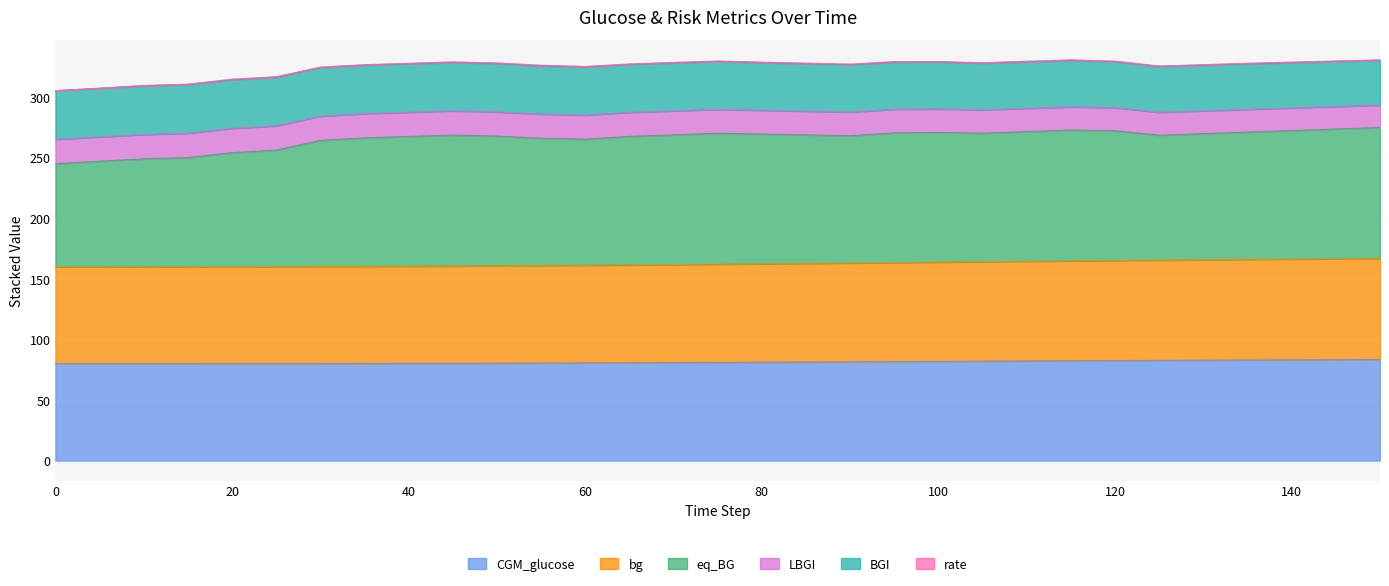

How many interior local valleys does the eq_BG series have?

4